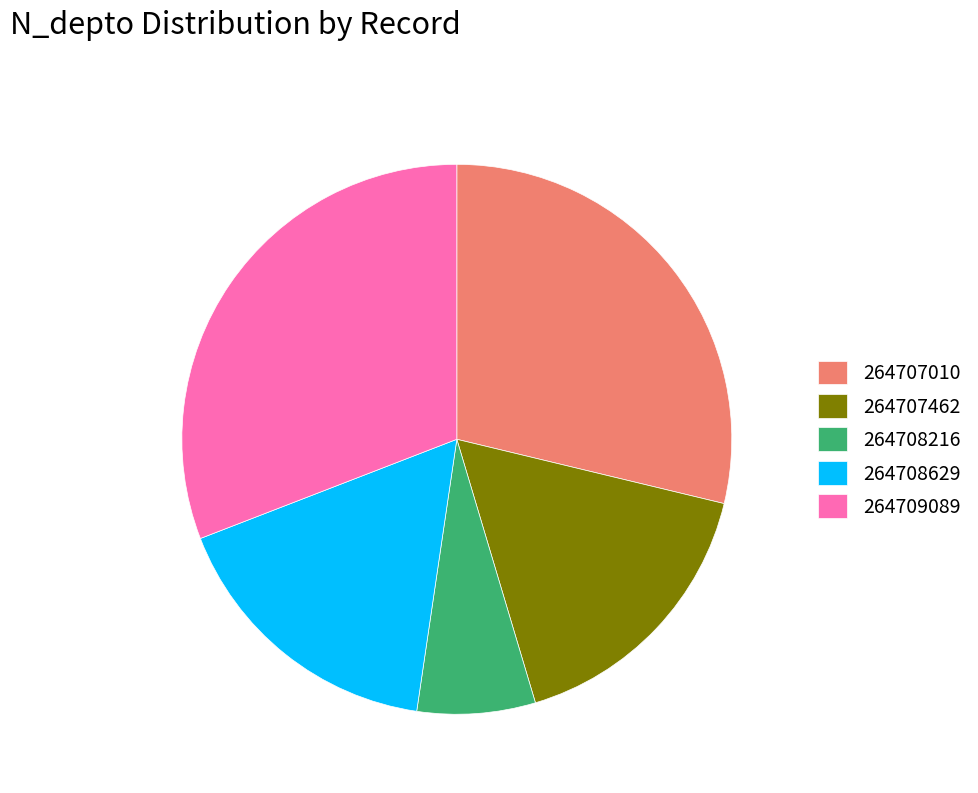

Which category has the smallest portion of the pie?

264708216